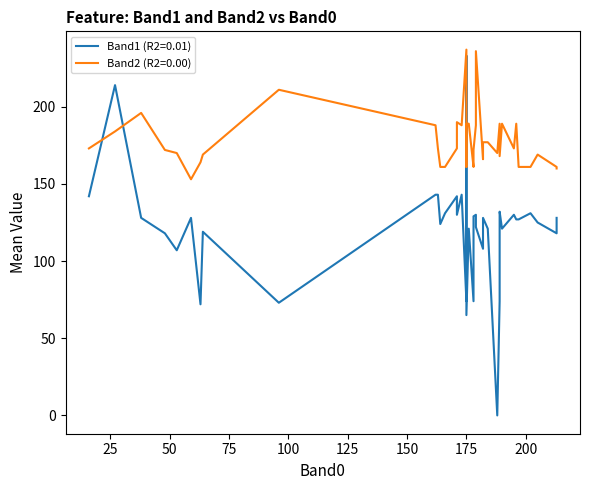

List the series in order of their overall mean, lowest first.

Band1, Band2